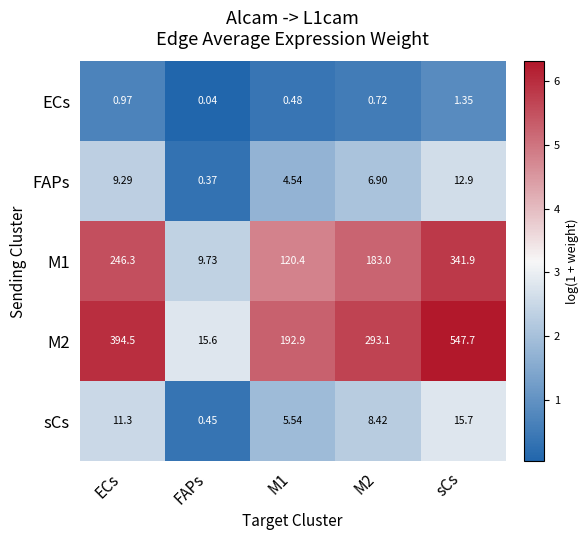

Where does the sCs series first go above 8?

ECs